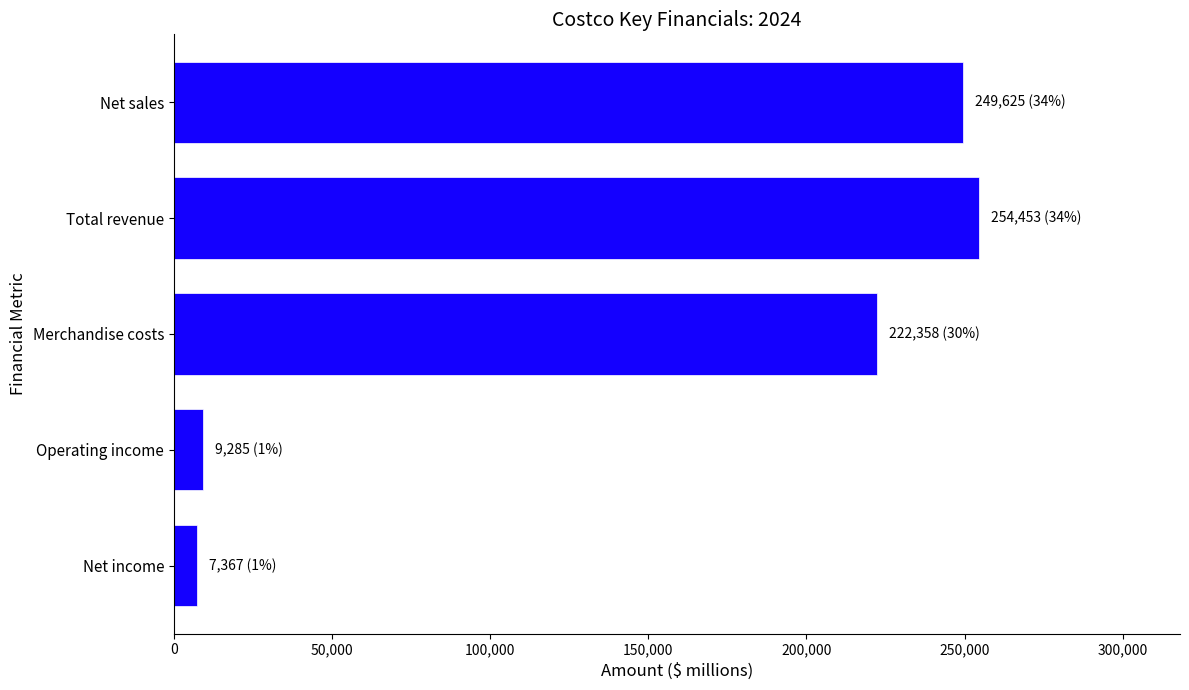

At which category does the chart reach its peak across all series?

Total revenue